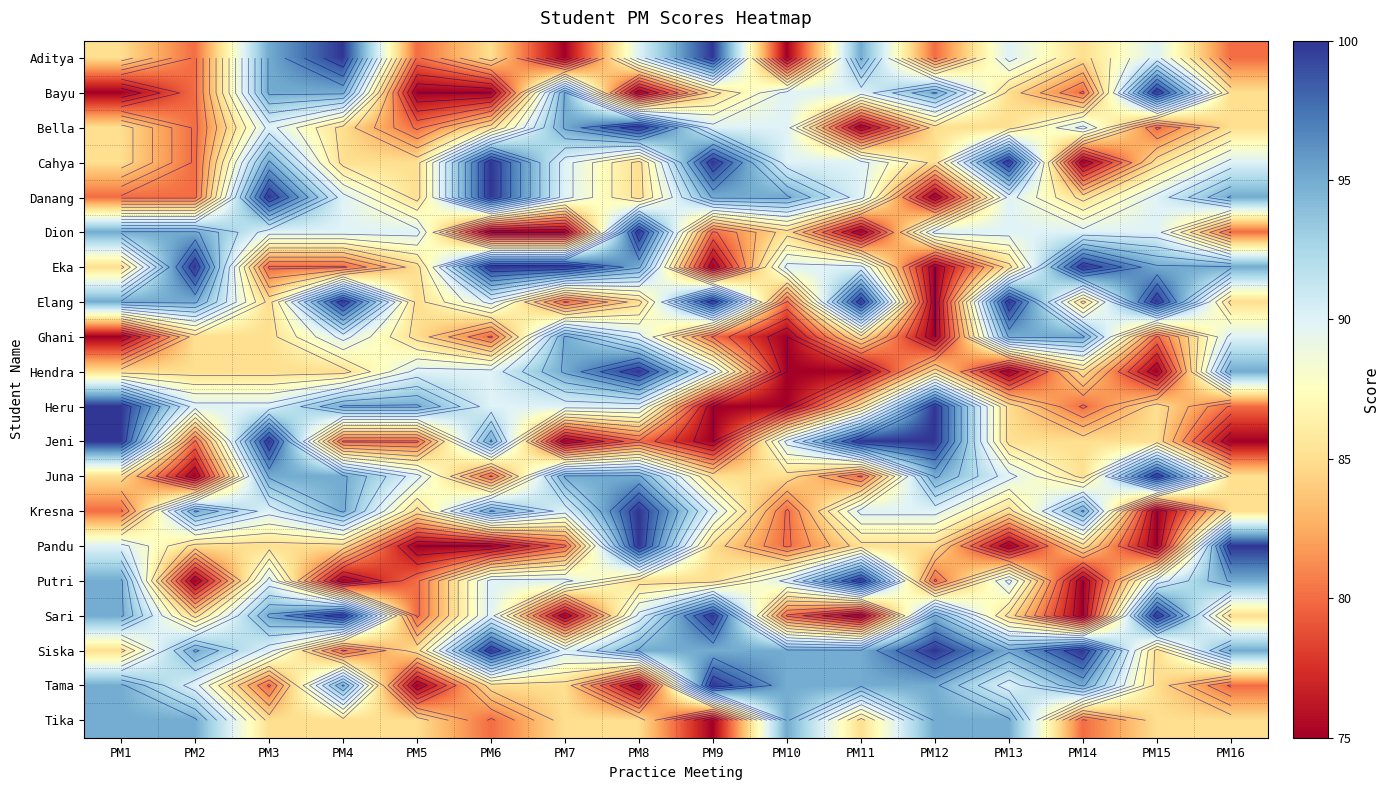

Count the Ghani values in the range 80 to 90.

10